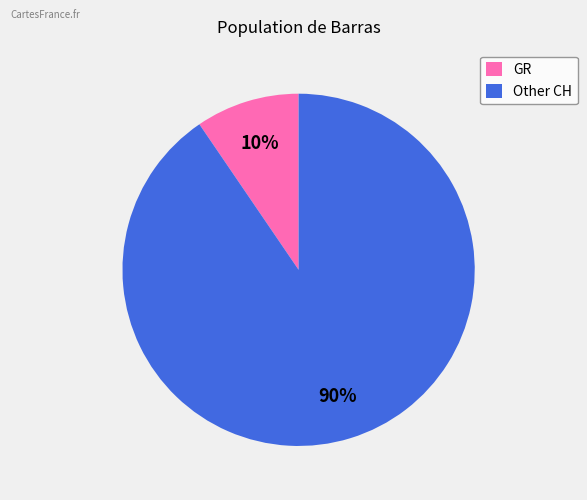

How many segments does this pie chart have?

2